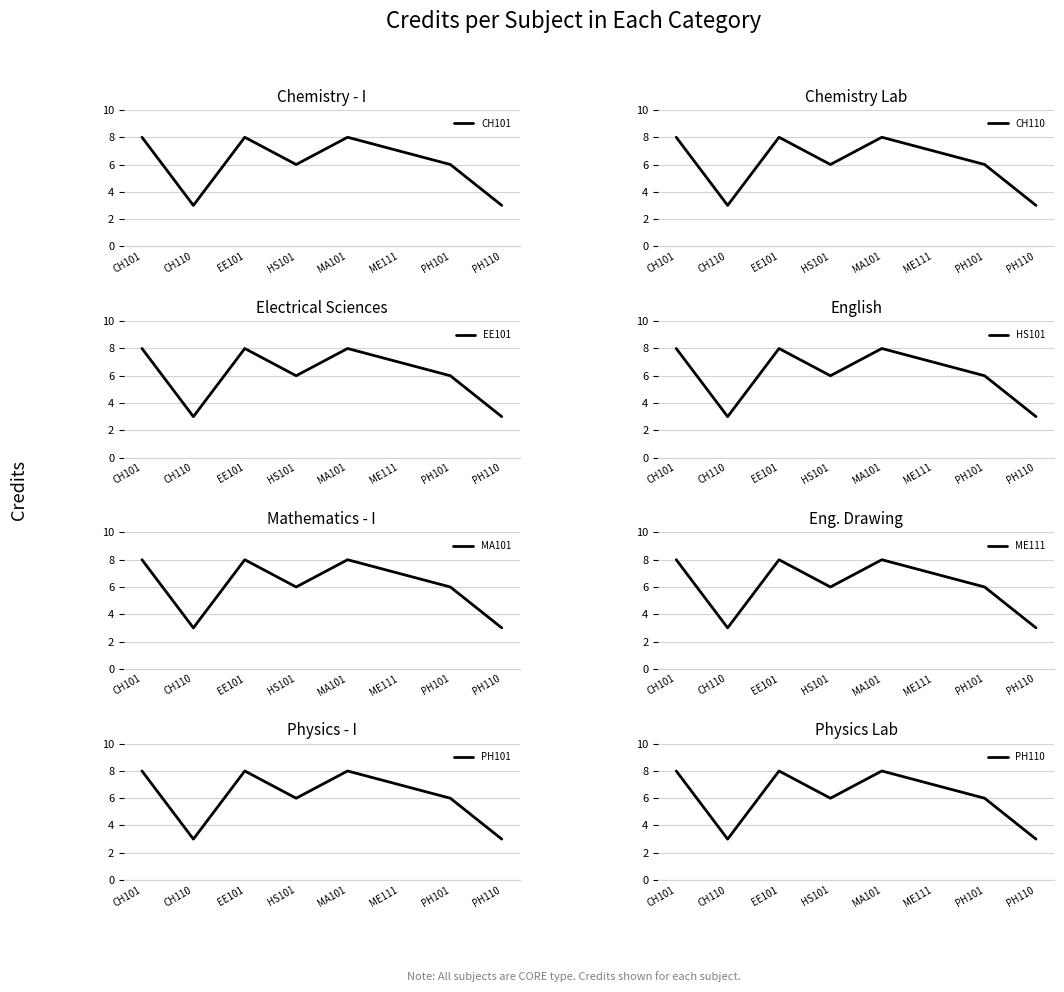

What is the difference between the values at CH110 and PH101?

3